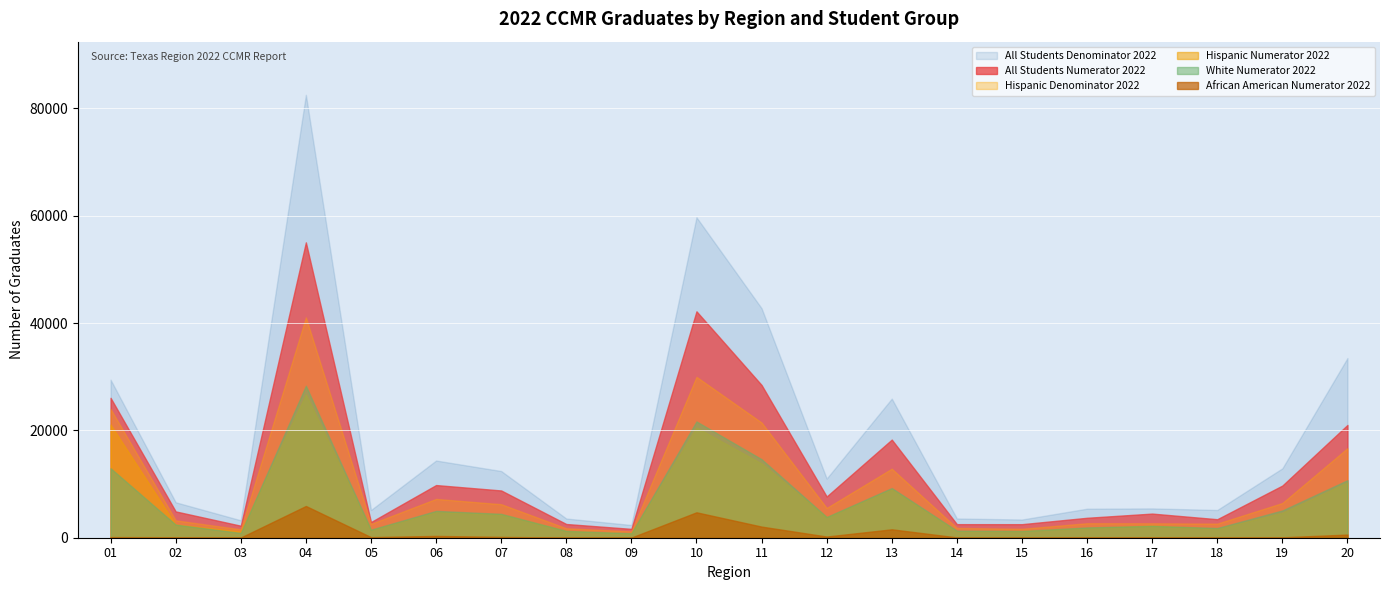

Which series has the widest spread of values?

All Students Denominator 2022